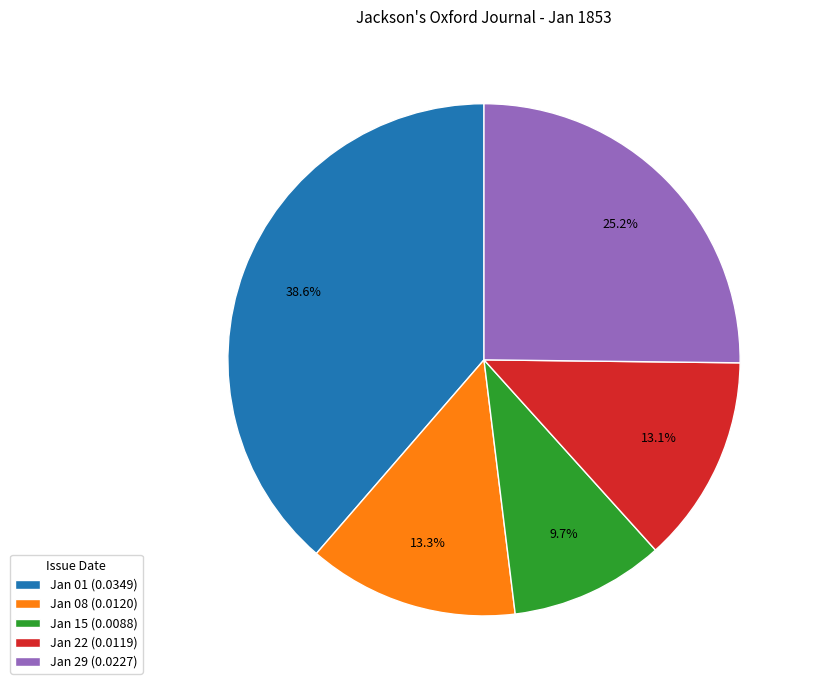

What is the total percentage of Jan 22 (0.0119) and Jan 08 (0.0120)?

26.4%